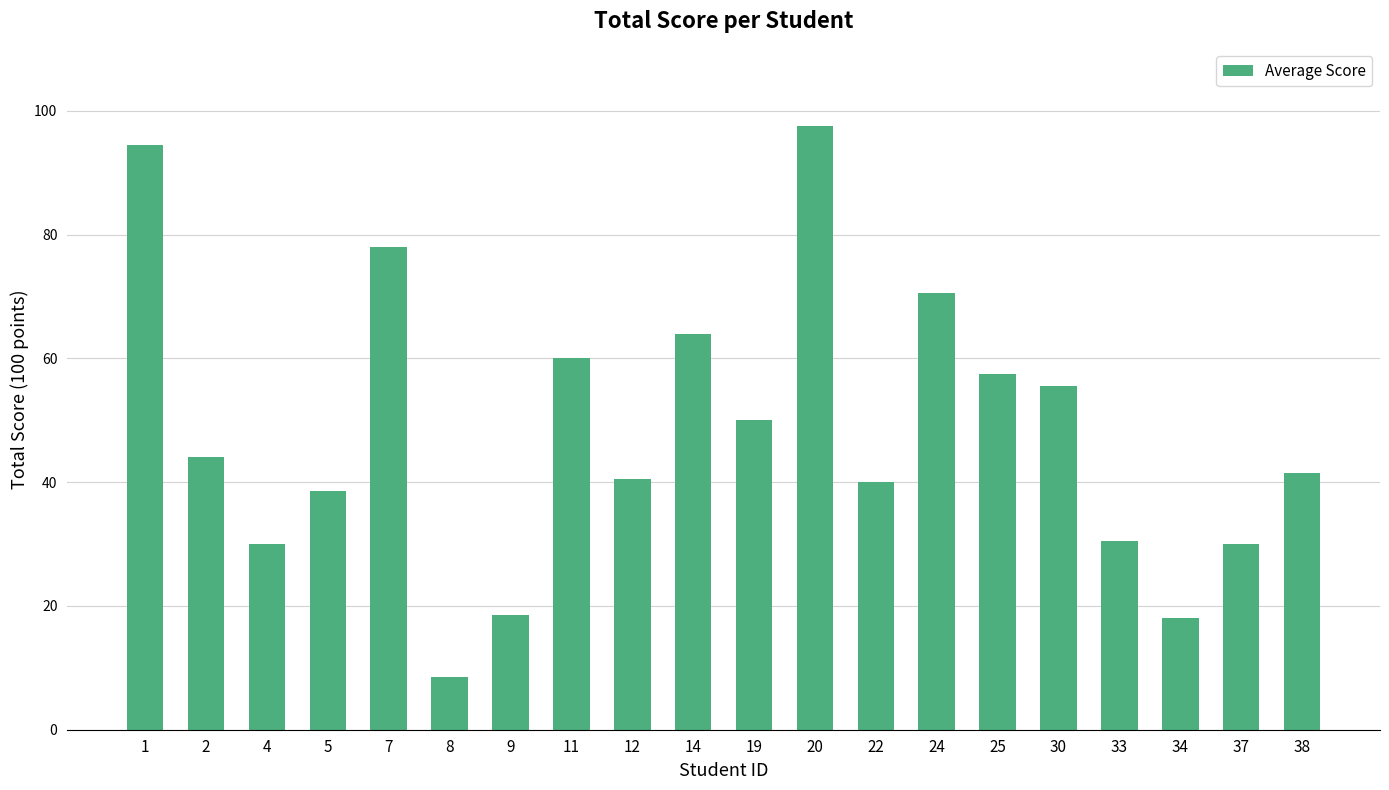

Where does the data first go above 44?

1